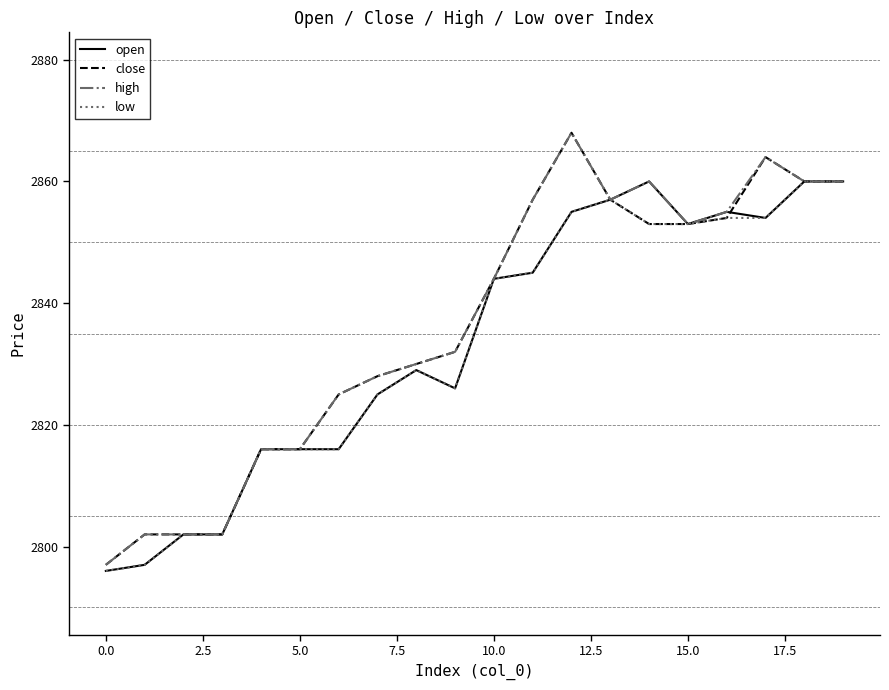

What is the smallest value displayed?

2796